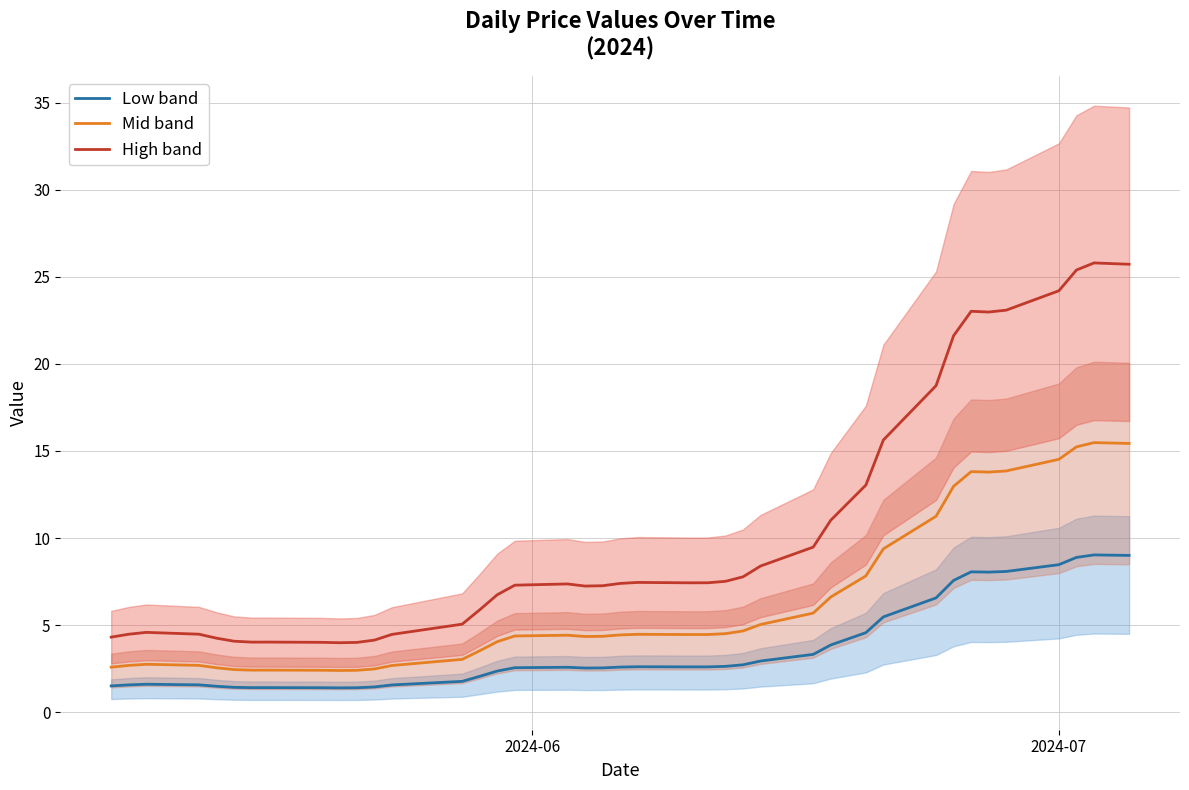

Is this an area chart (filled region under the line)?

No